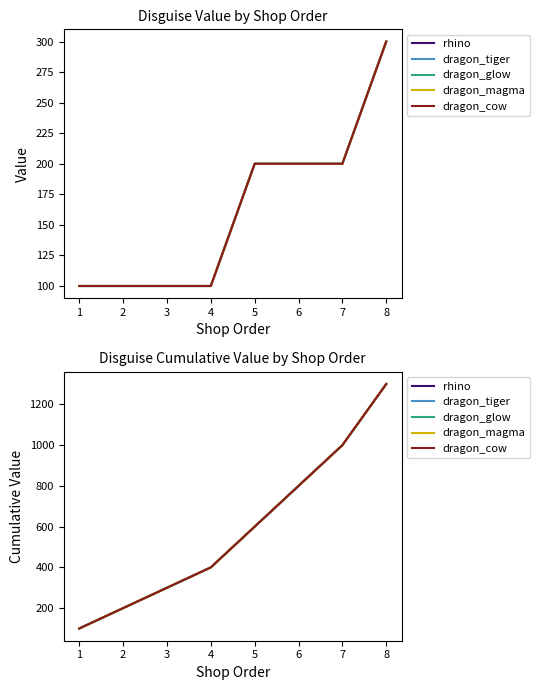

Reading left to right, what are all the values shown in this chart?

rhino: 100	200	300	400	600	800	1000	1300
dragon_tiger: 100	200	300	400	600	800	1000	1300
dragon_glow: 100	200	300	400	600	800	1000	1300
dragon_magma: 100	200	300	400	600	800	1000	1300
dragon_cow: 100	200	300	400	600	800	1000	1300